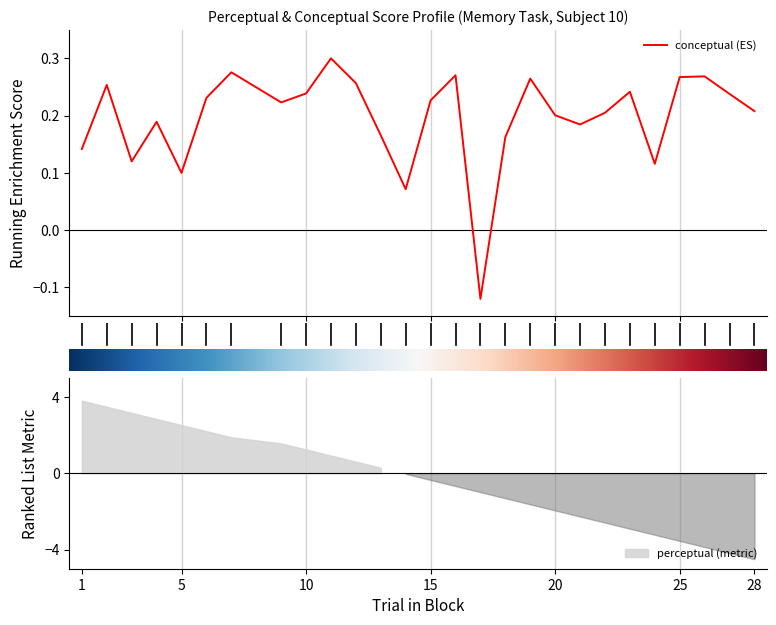

How many values are below 0?

1